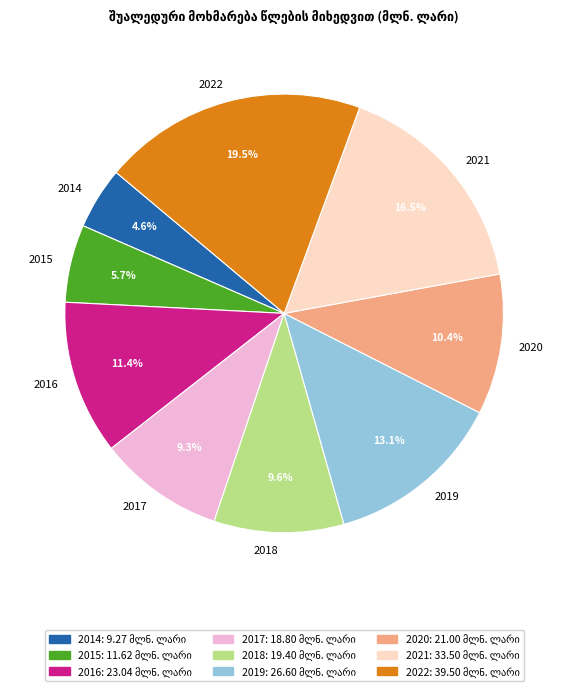

Approximately how many times larger is the value at 2018 compared to 2020?

0.9